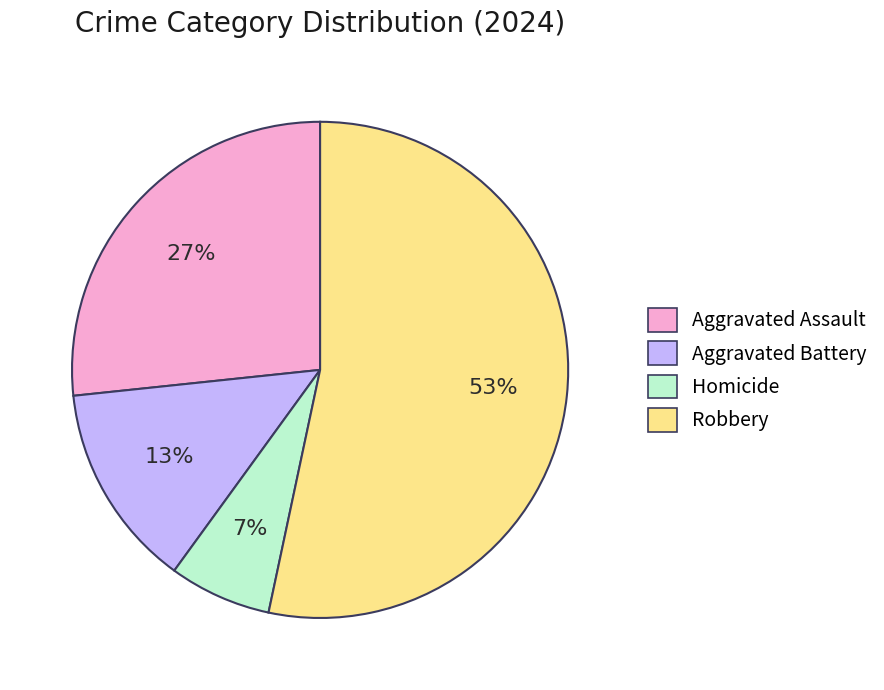

Rank the categories by value from lowest to highest.

Homicide, Aggravated Battery, Aggravated Assault, Robbery